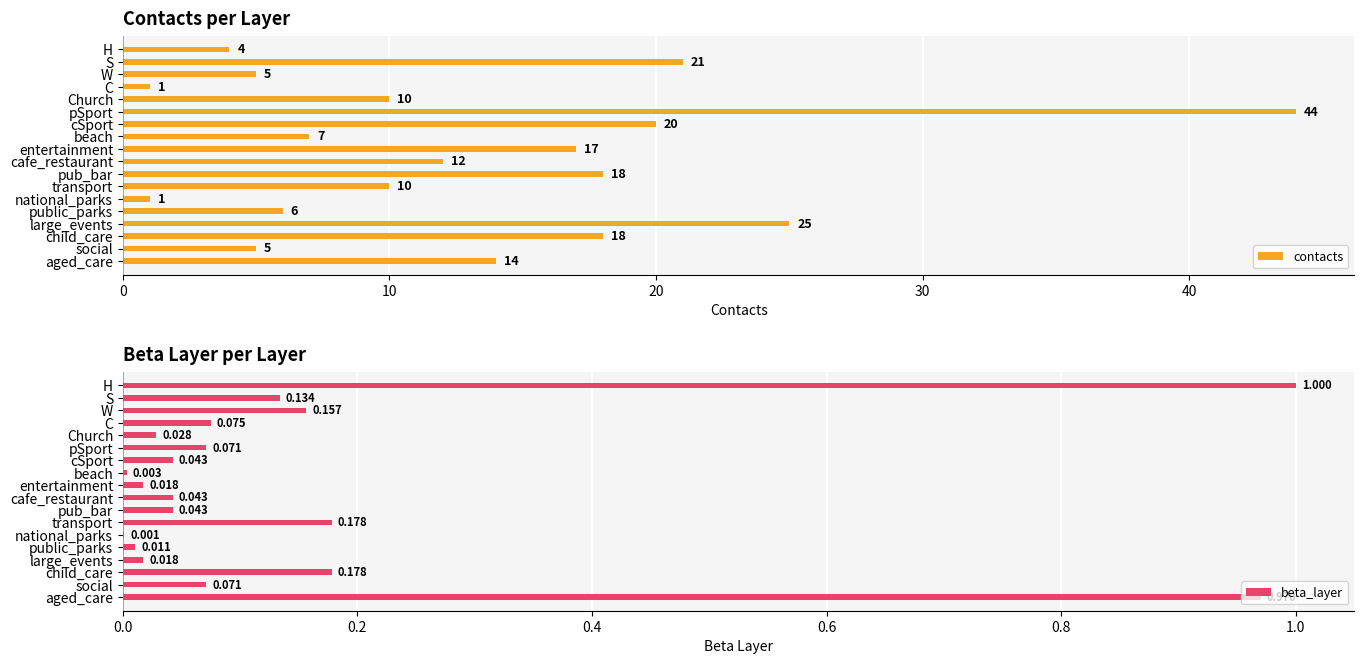

The value of contacts at cafe_restaurant is 18. True or false?

False